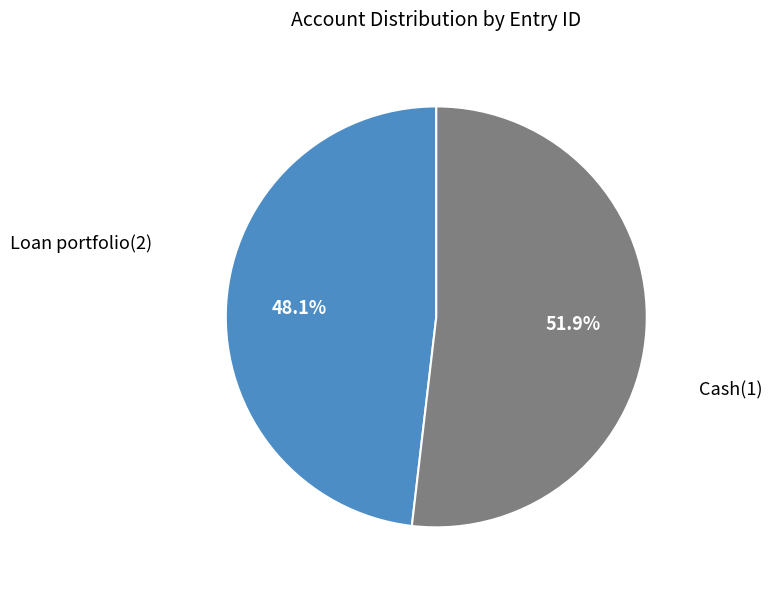

Is there a majority slice in this chart?

Yes